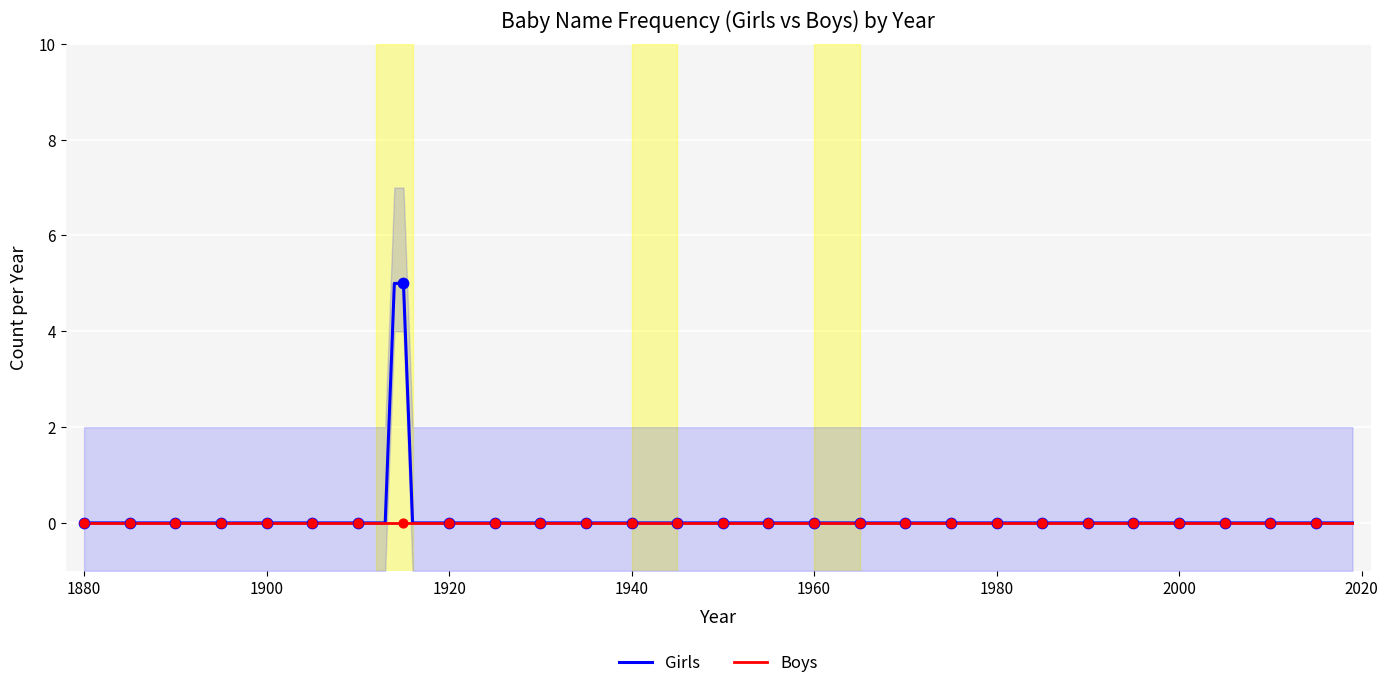

What are all the series names shown in the legend?

Girls, Boys